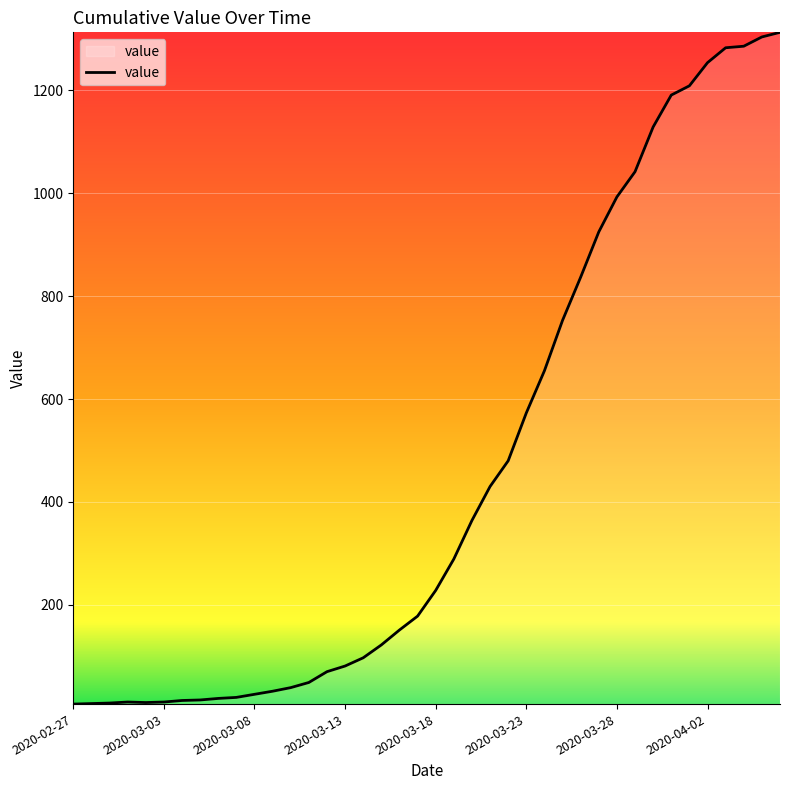

What is the maximum value shown in the chart?

1313